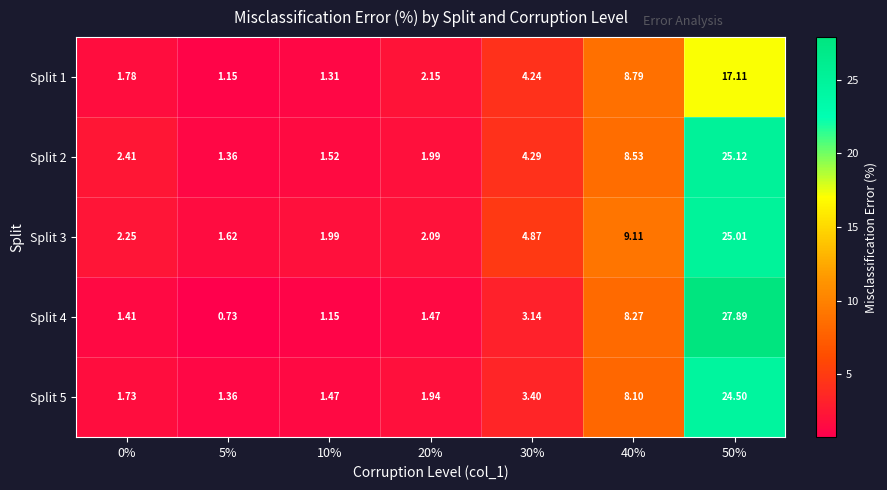

Which series has the widest spread of values?

Split 4